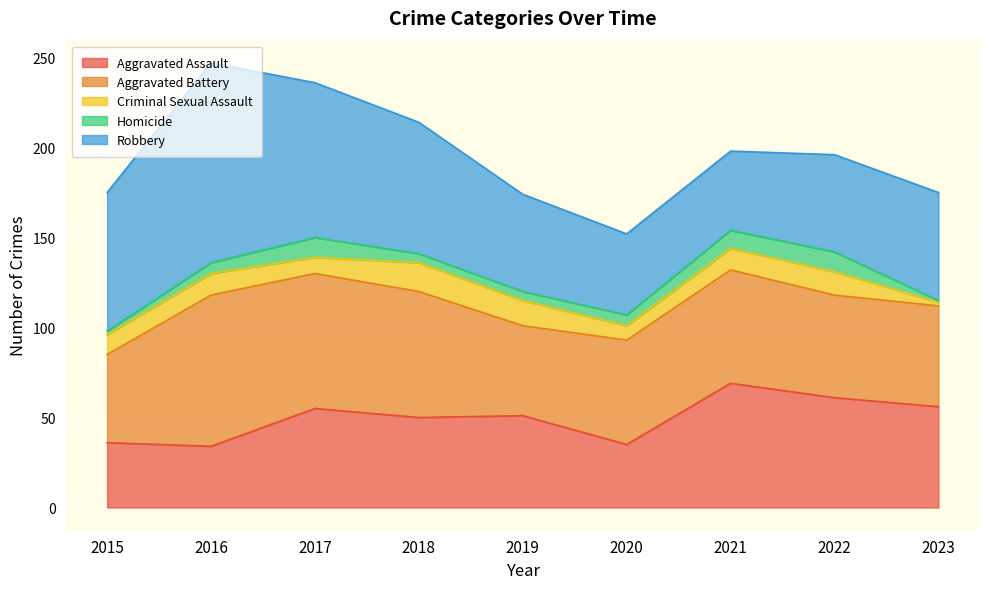

Where is Homicide nearest to the value 6?

2016